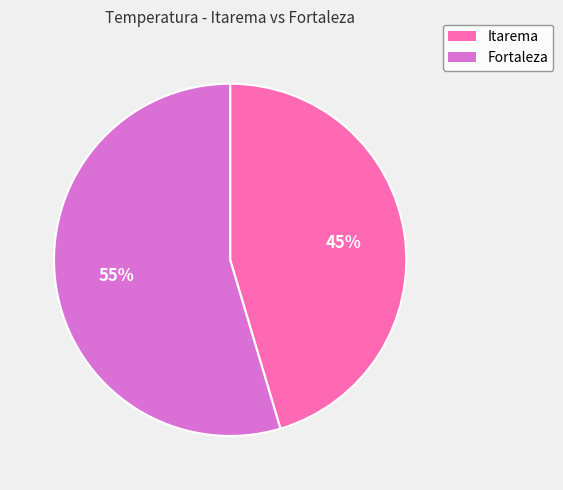

Count the number of slices in the pie.

2